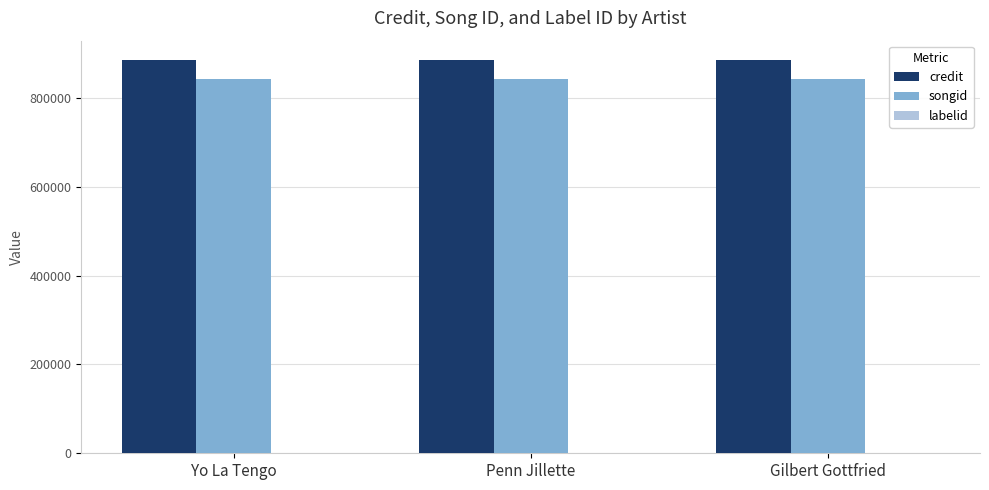

True or false: credit has a value of 885165 at Penn Jillette.

True